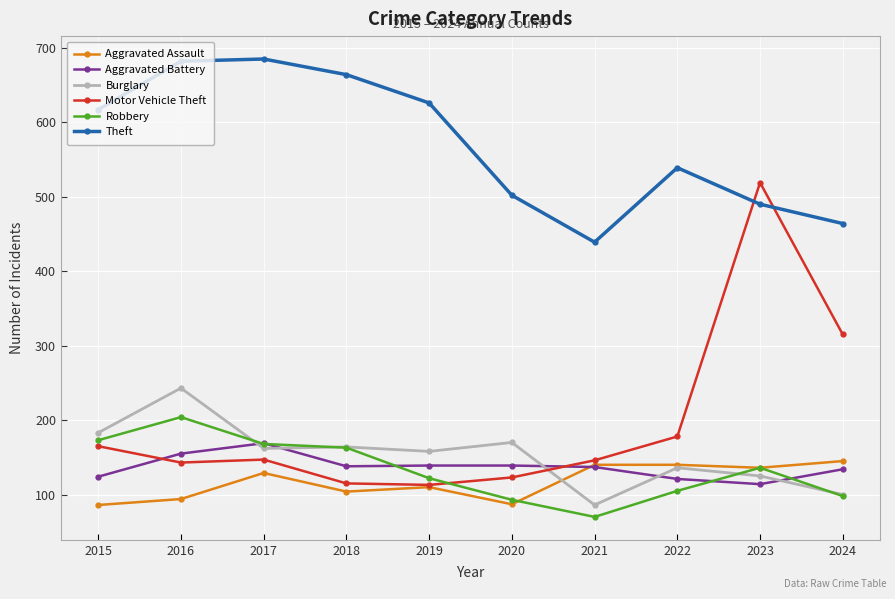

Which category has the highest value in the Motor Vehicle Theft series?

2023